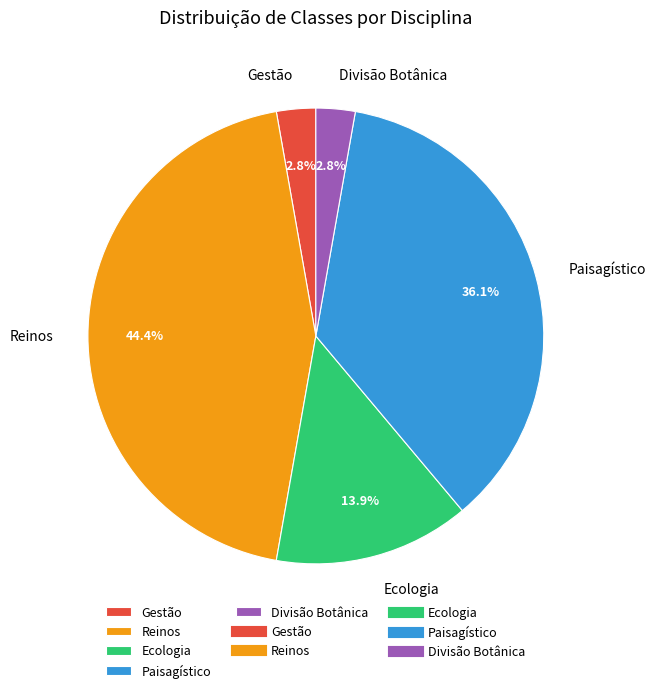

To the nearest percent, what is the difference between the Ecologia and Reinos slice percentages?

31%